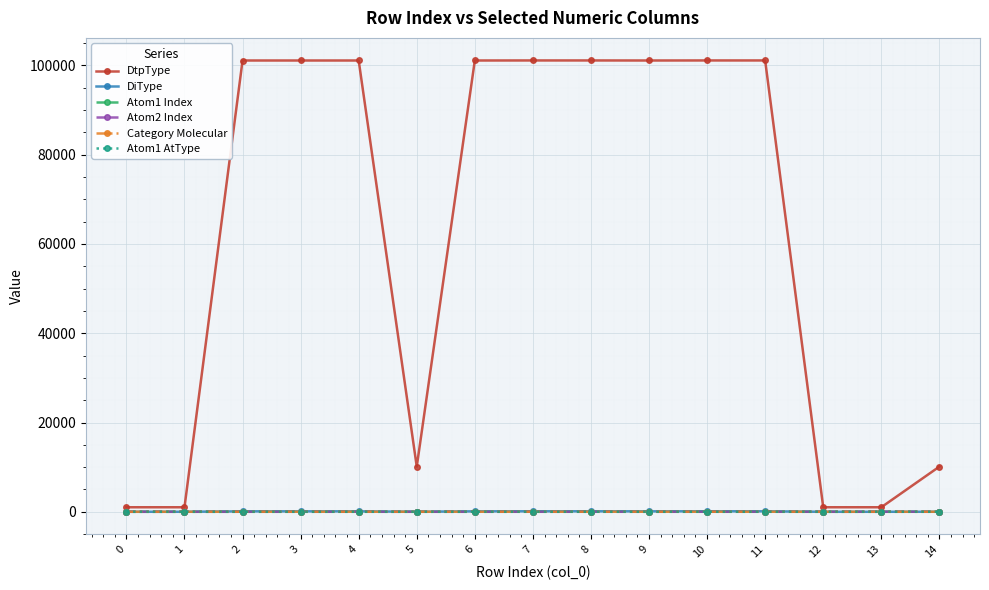

Which series has the largest total across all categories?

DtpType